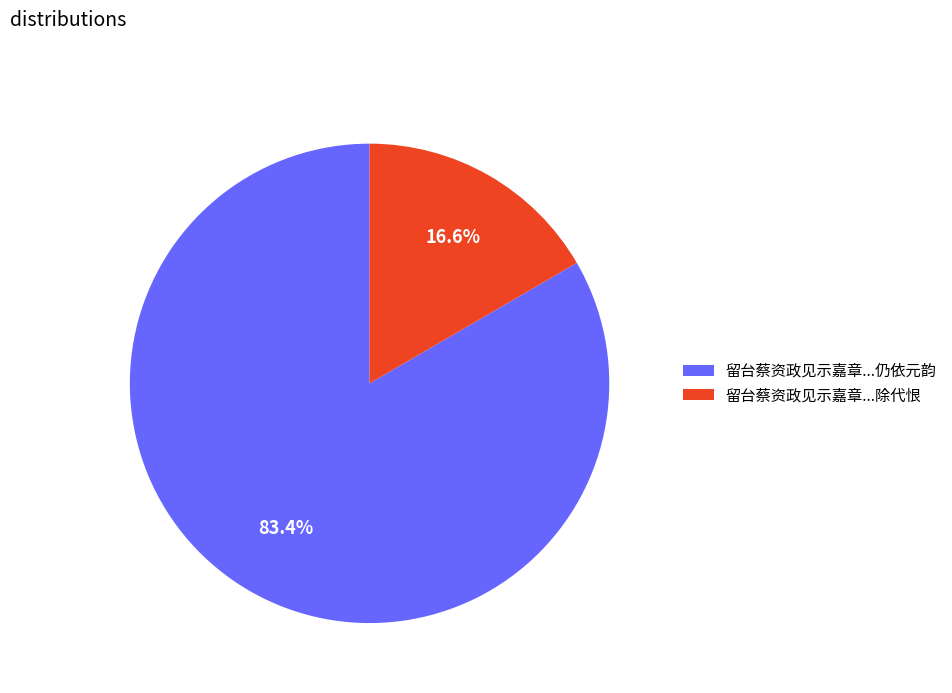

How much of the chart is everything except 留台蔡资政见示嘉章...仍依元韵?

16.6%